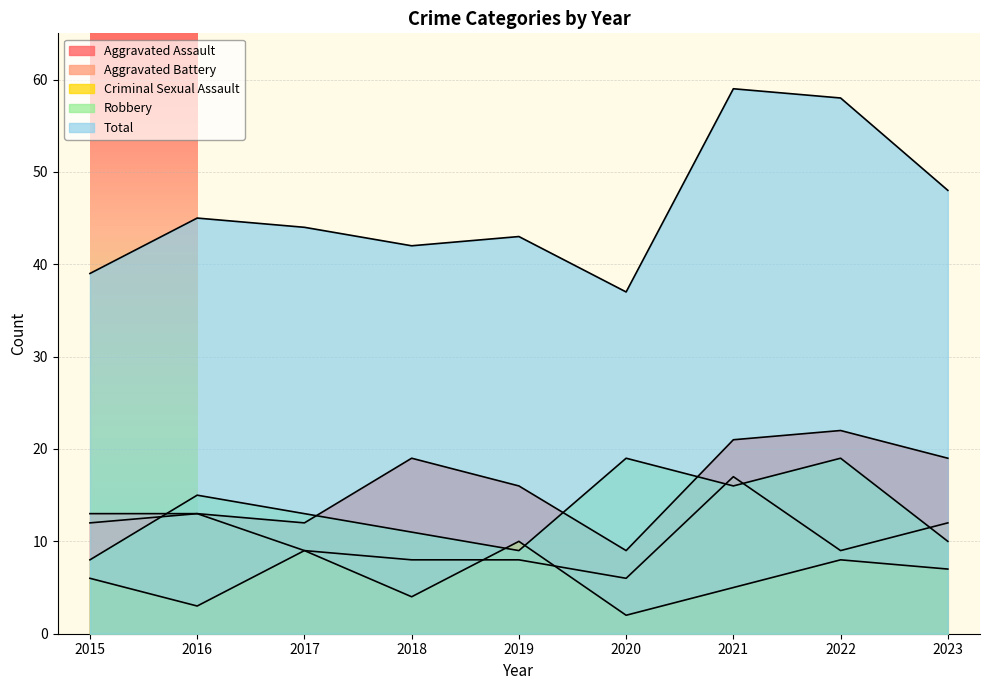

What are all the series names shown in the legend?

Aggravated Assault, Aggravated Battery, Criminal Sexual Assault, Robbery, Total